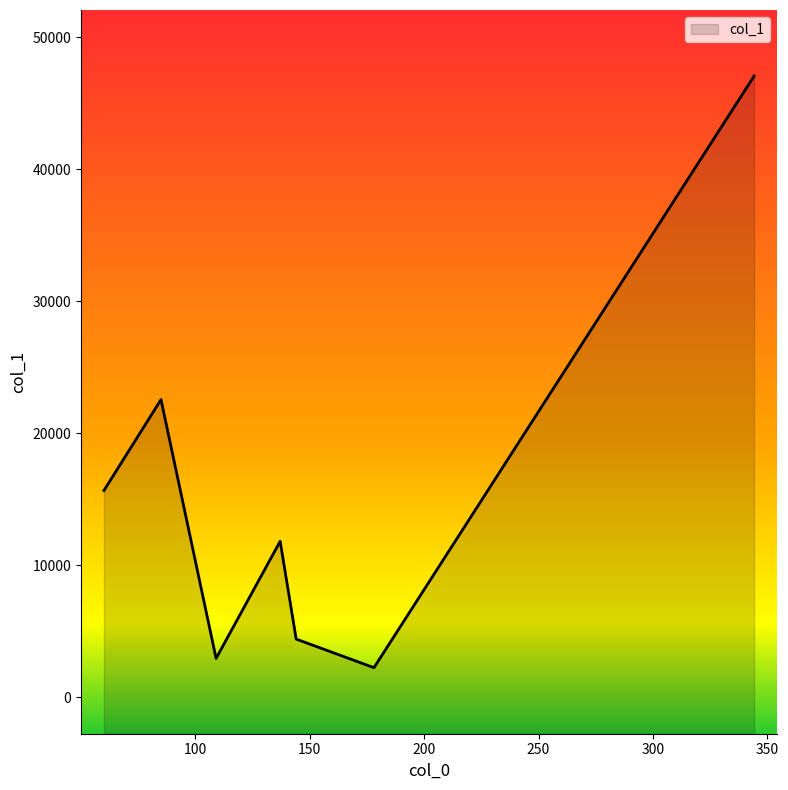

What is the smallest value displayed?

2251.1